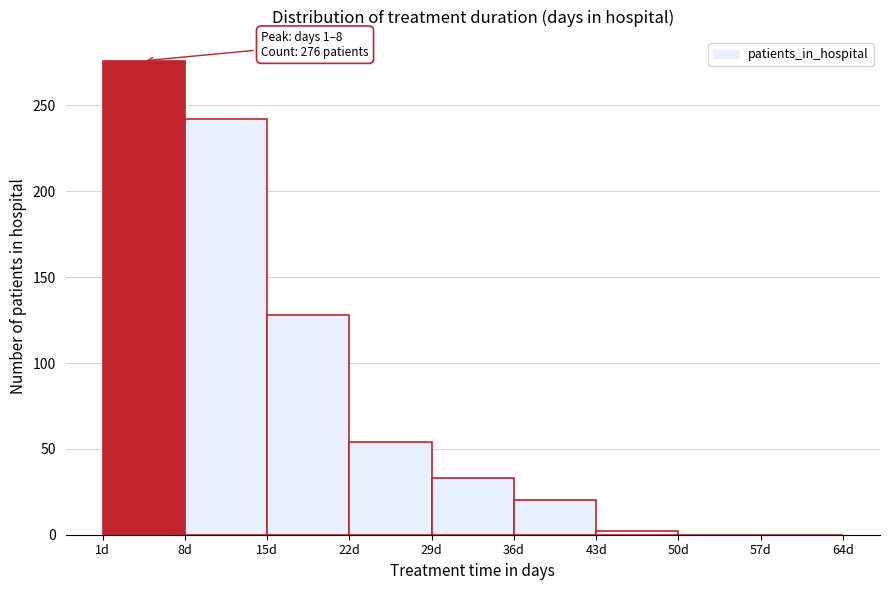

Over which range of the x-axis is the bar tallest?

1 to 8